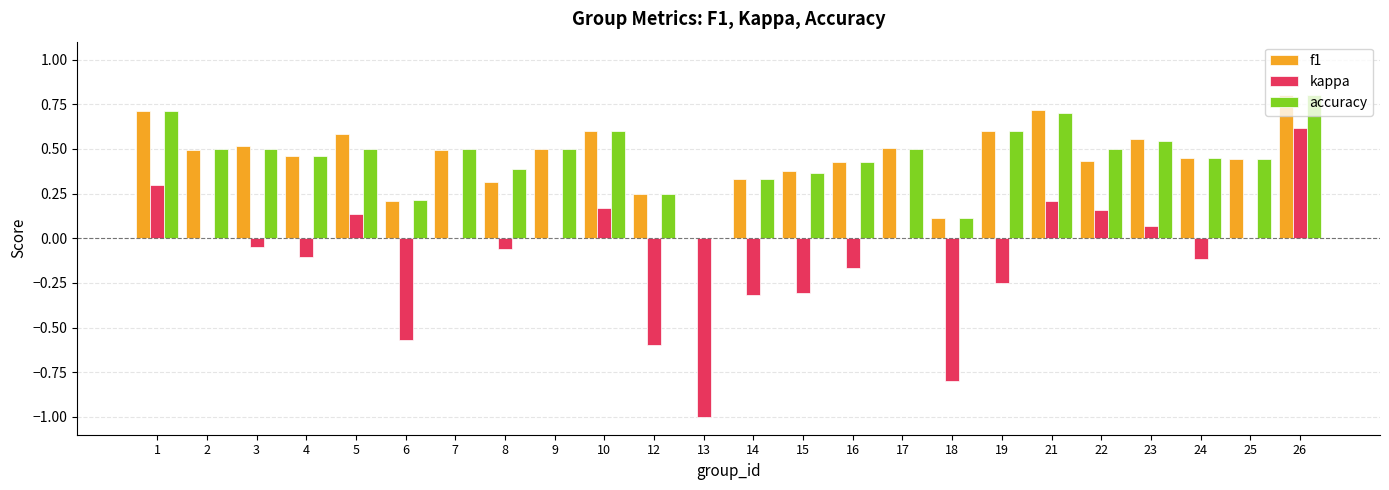

What is the total value across all series at 21?

1.6